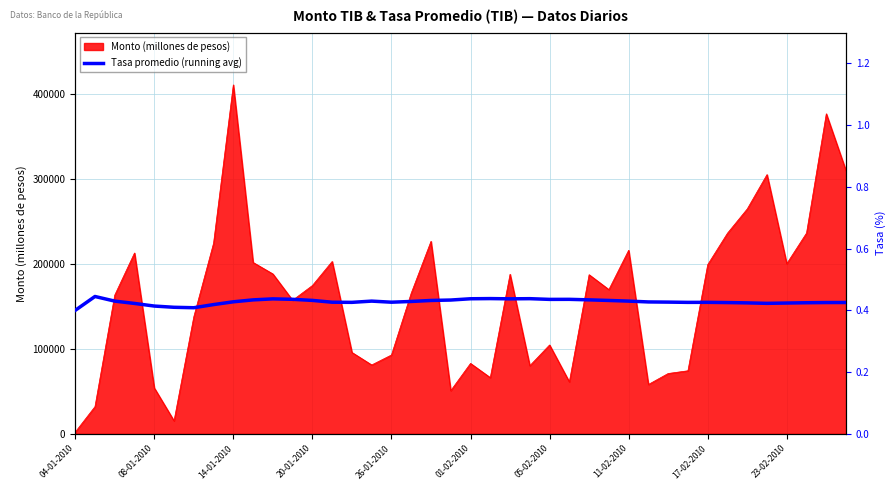

The value of Monto (millones de pesos) at 23-02-2010 is 200040. True or false?

True